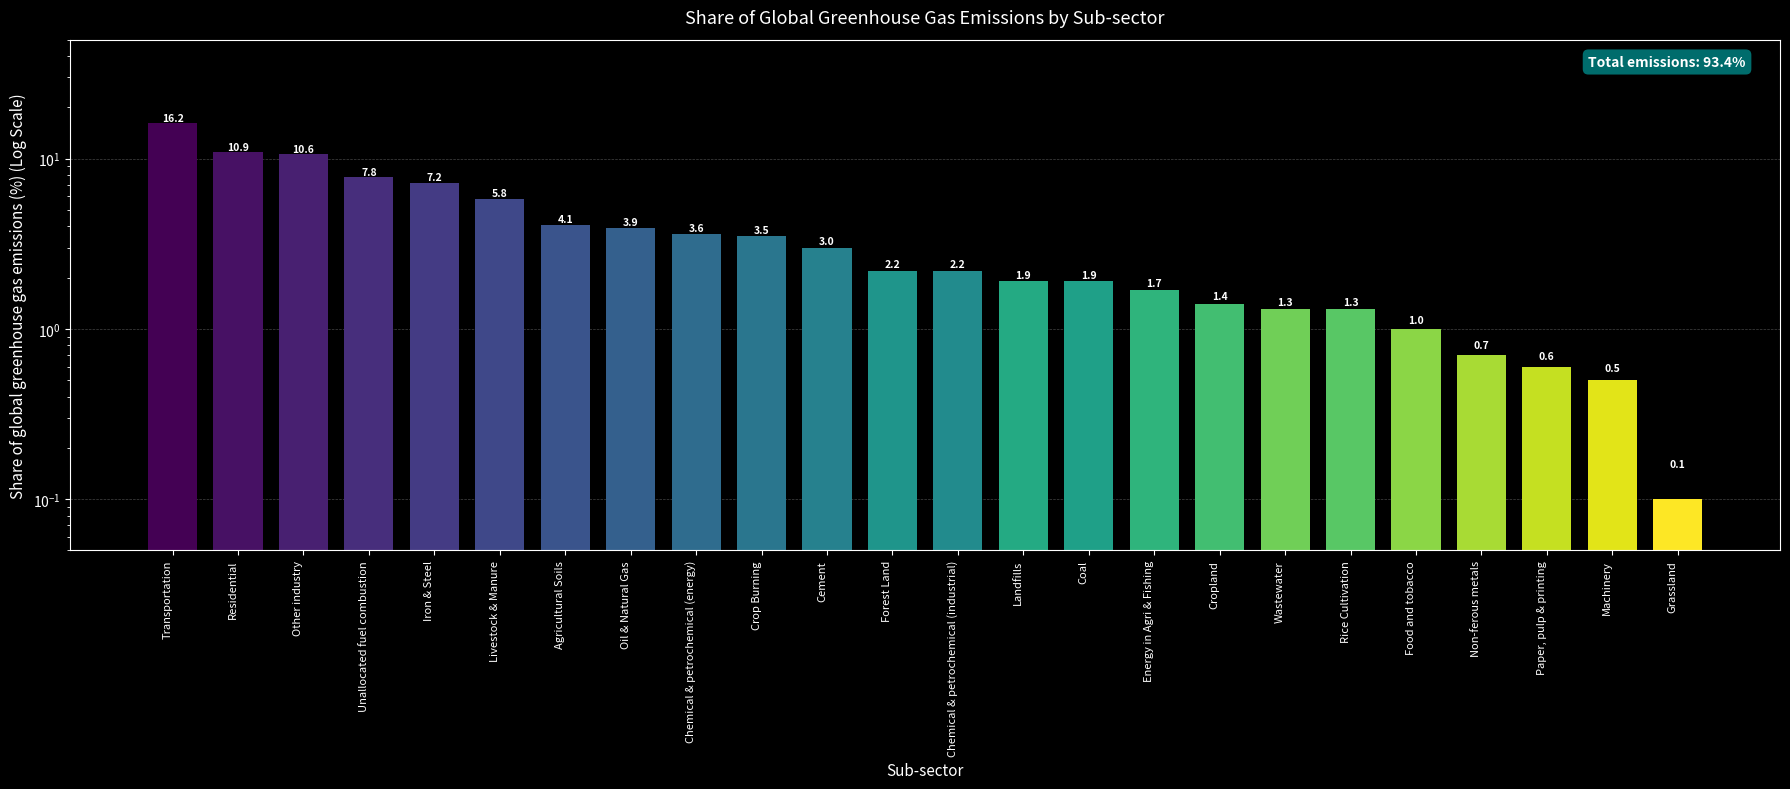

How many values are below 2?

11